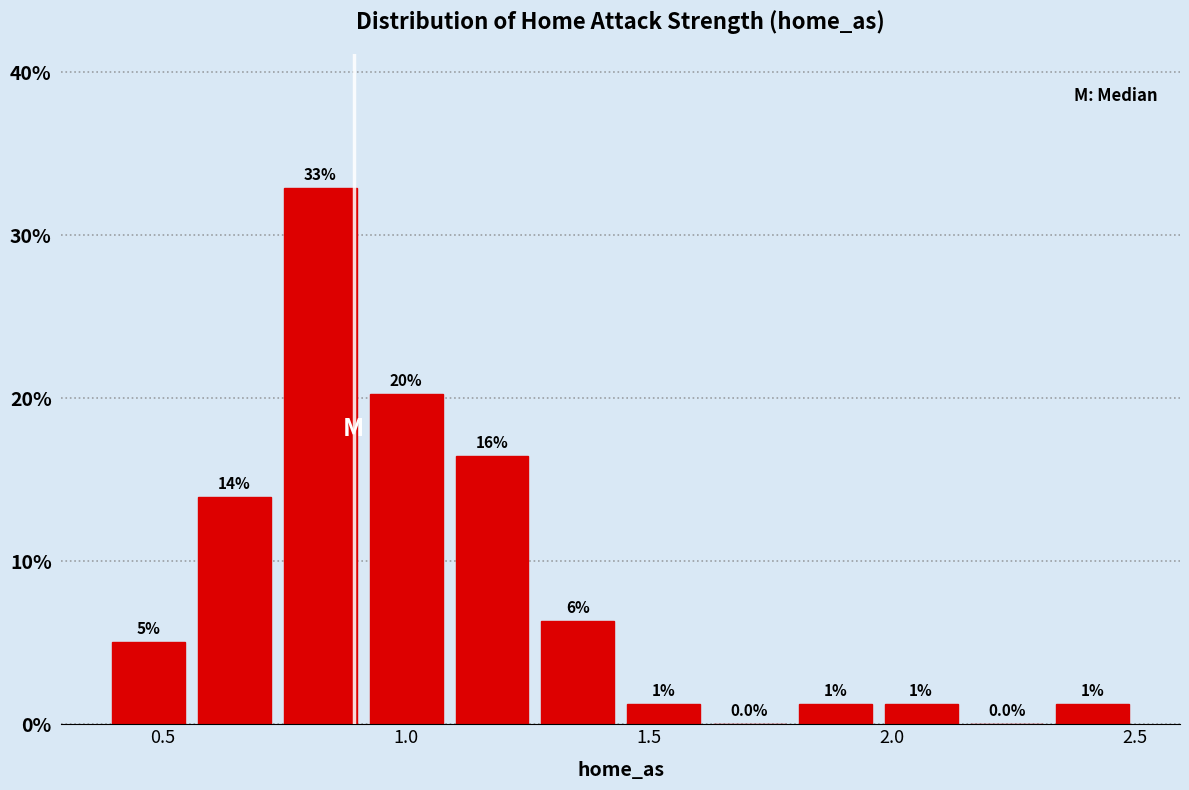

Read against the x-axis, roughly where is the centre of the tallest bar?

0.80